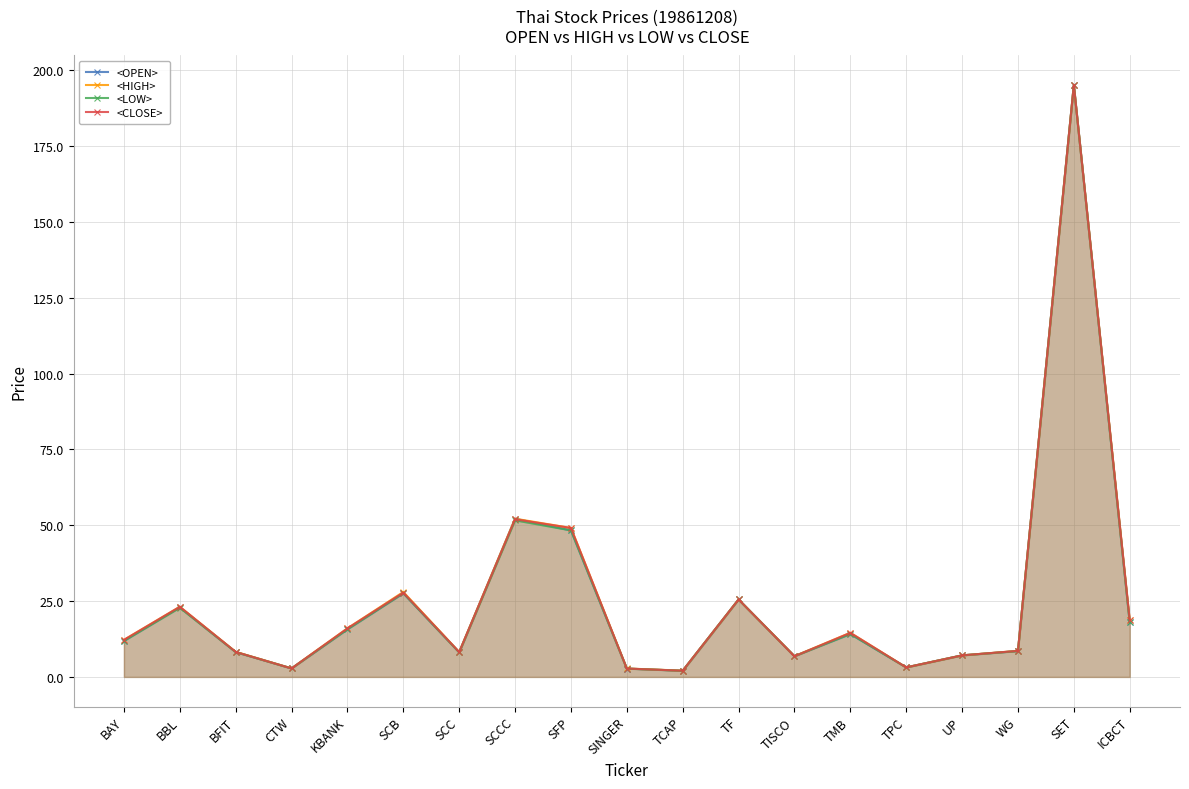

True or false: <CLOSE> and <OPEN> cross at least once.

True